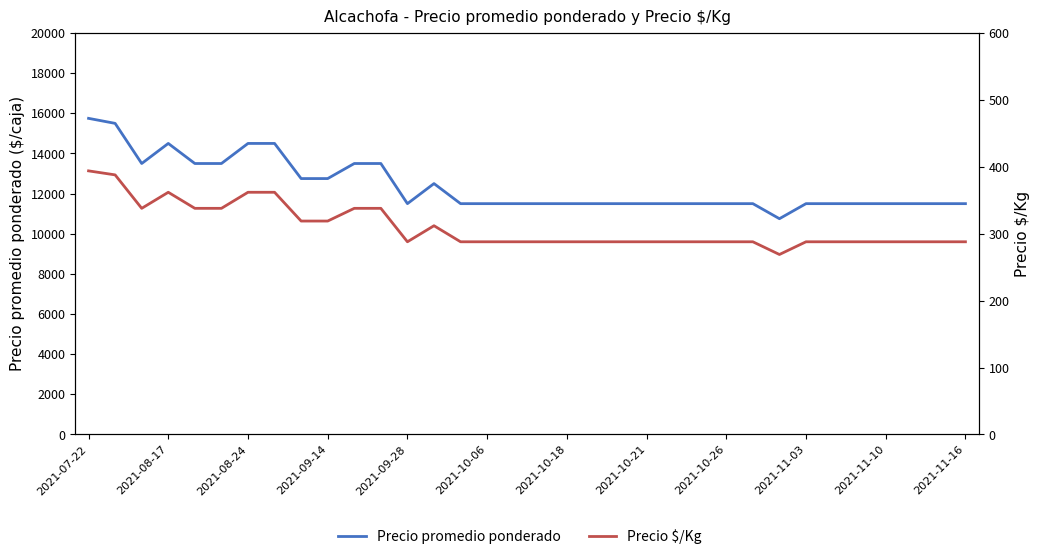

In Precio $/Kg, how many points are higher than both neighbors (excluding endpoints)?

2